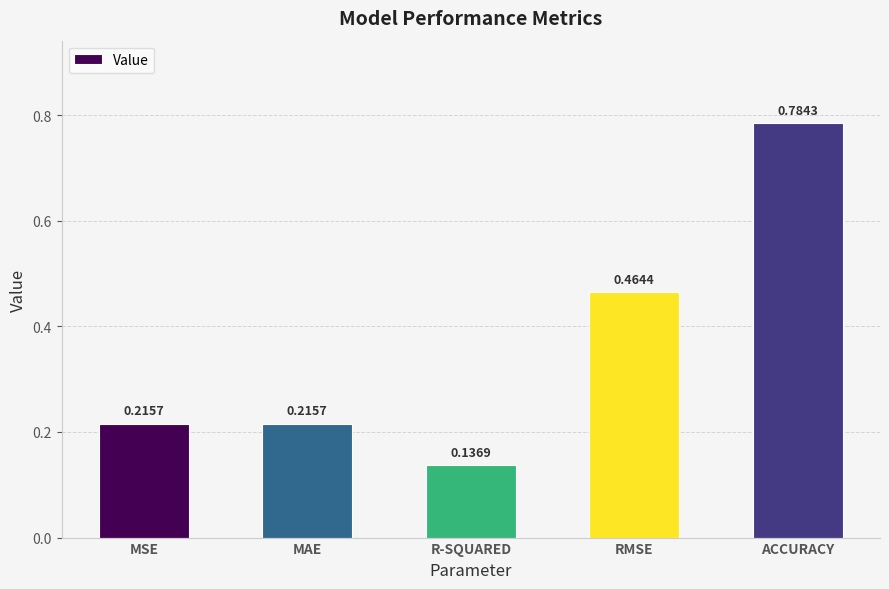

At which category does the chart reach its minimum across all series?

R-SQUARED